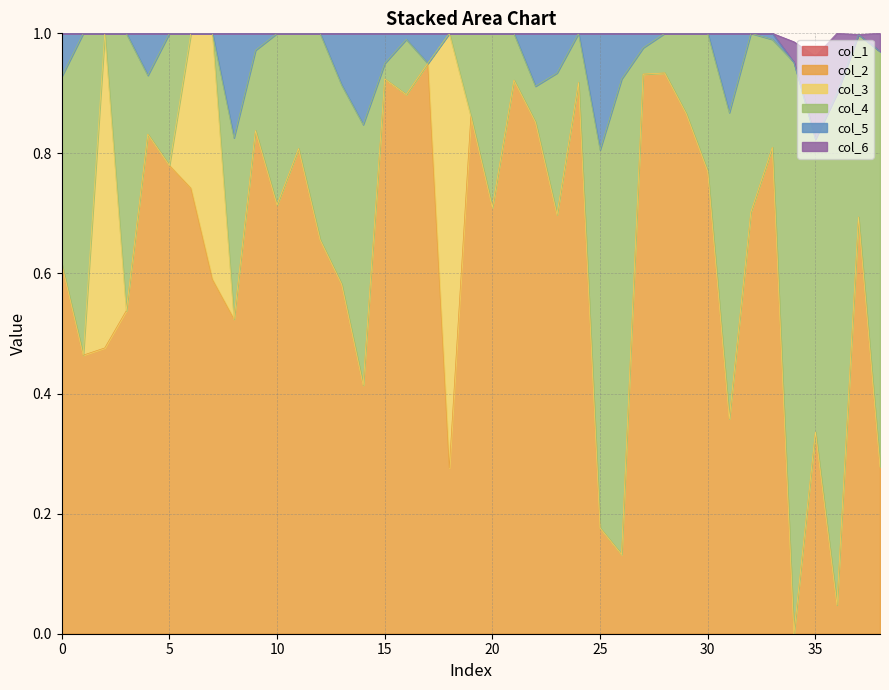

What is the value of the col_6 point at the 33rd from the left?

1.0